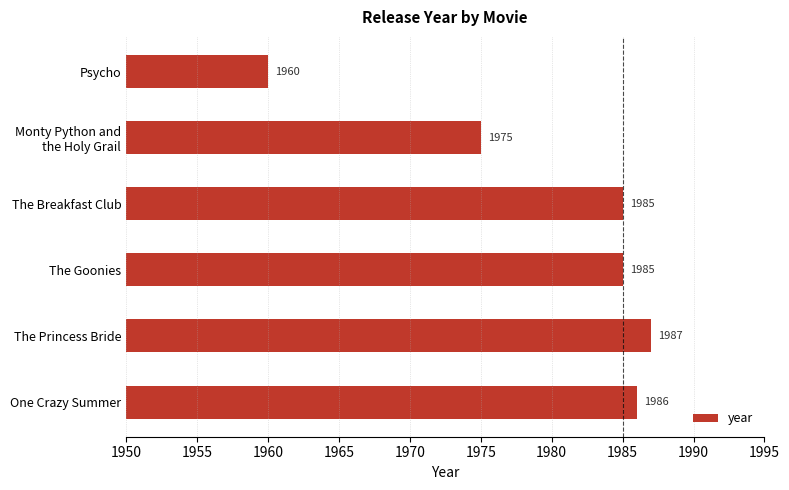

What is the difference between the maximum and minimum values?

27